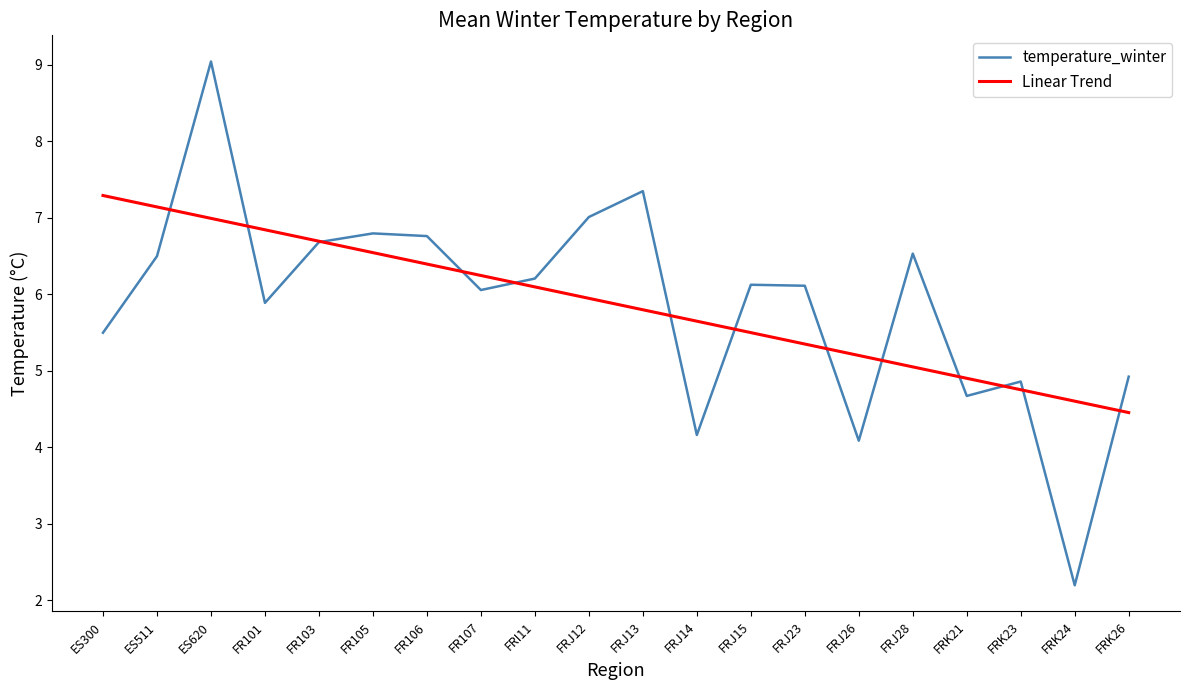

Reading left to right, extract all data points from this chart.

temperature_winter: 5.5	6.5	9.0	5.9	6.7	6.8	6.8	6.1	6.2	7.0	7.3	4.2	6.1	6.1	4.1	6.5	4.7	4.9	2.2	4.9
Linear Trend: 7.3	7.1	7.0	6.8	6.7	6.5	6.4	6.2	6.1	5.9	5.8	5.6	5.5	5.3	5.2	5.0	4.9	4.8	4.6	4.5